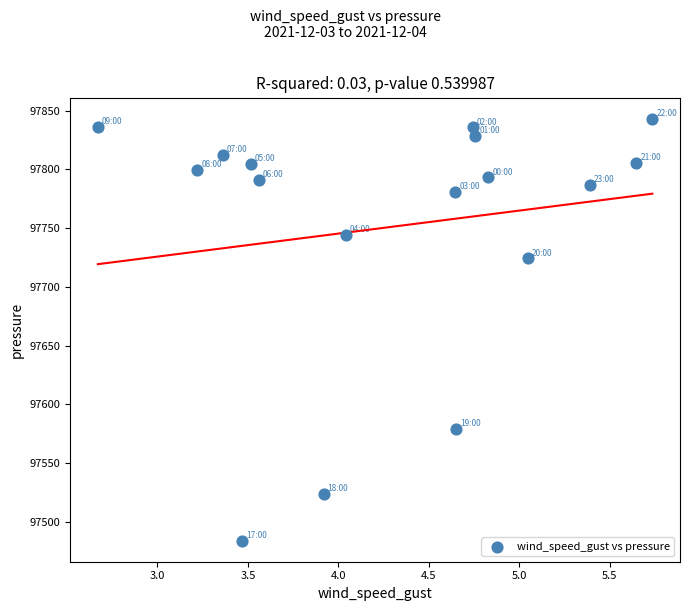

What Y value in the scatter plot is closest to 97663?

97724.1